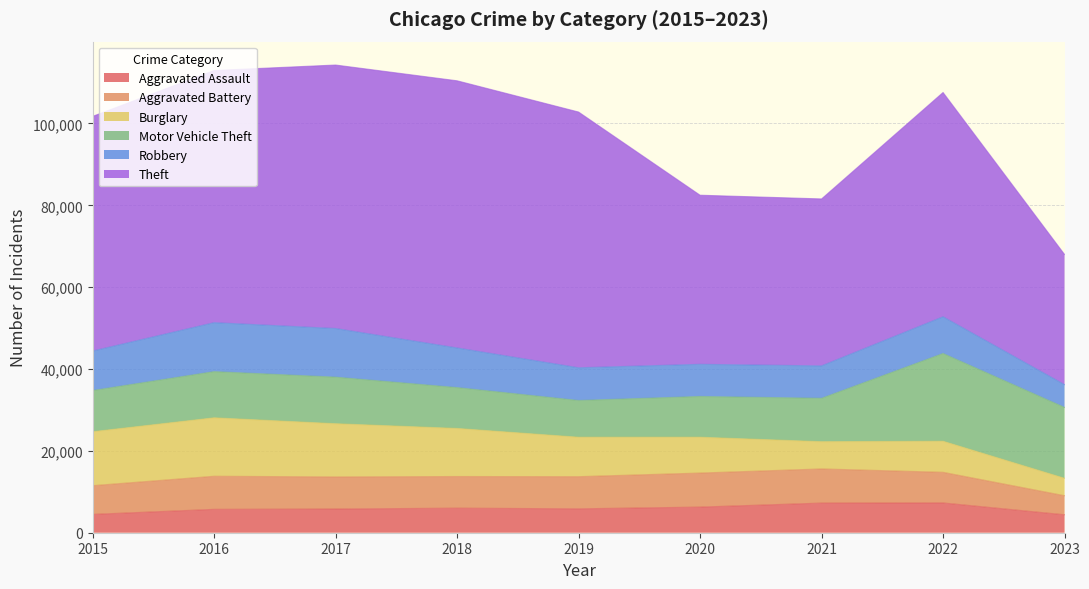

Does the chart display data point markers on the line(s)?

No